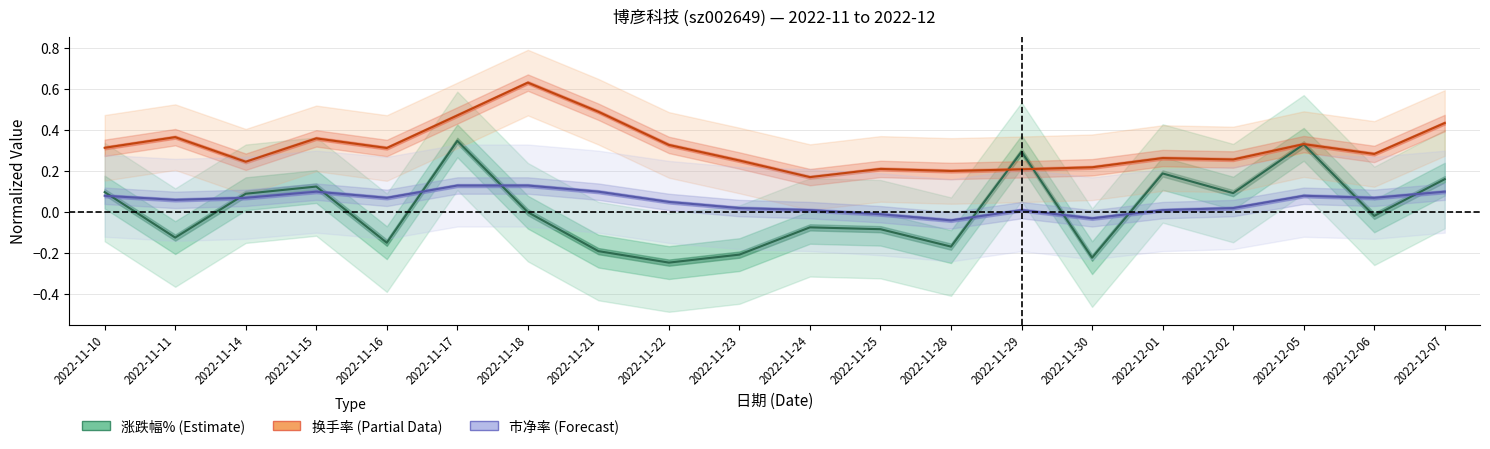

True or false: 市净率 and 换手率 cross at least once.

False